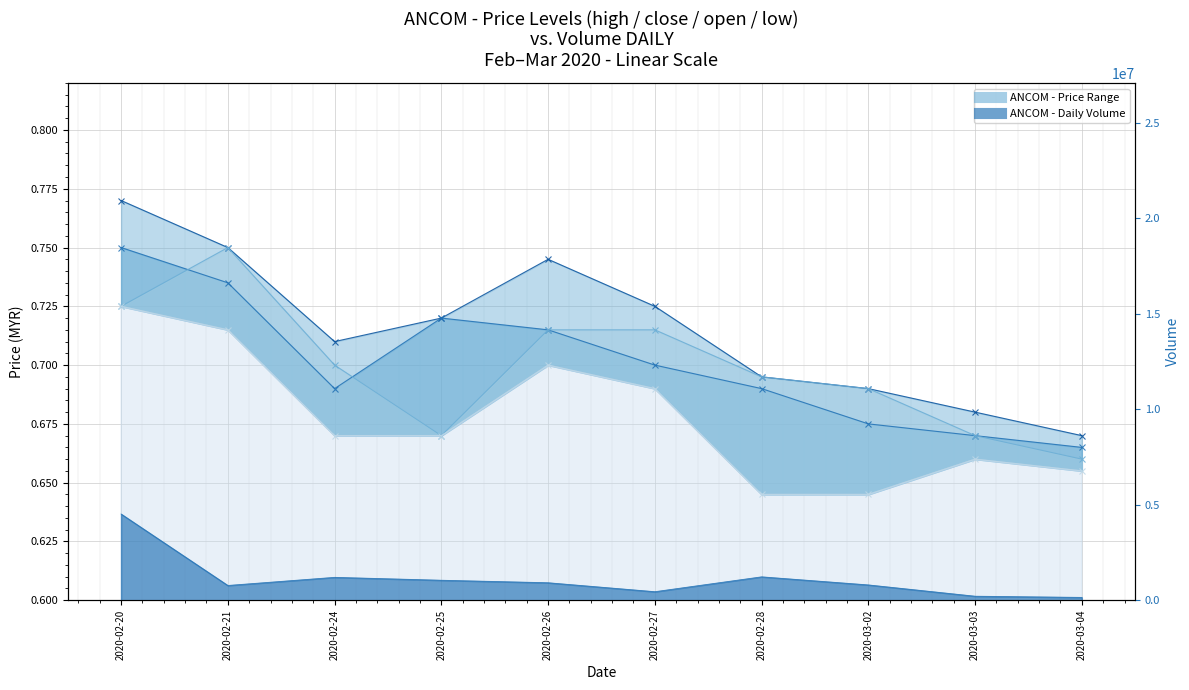

What position from the right is 2020-02-24?

8